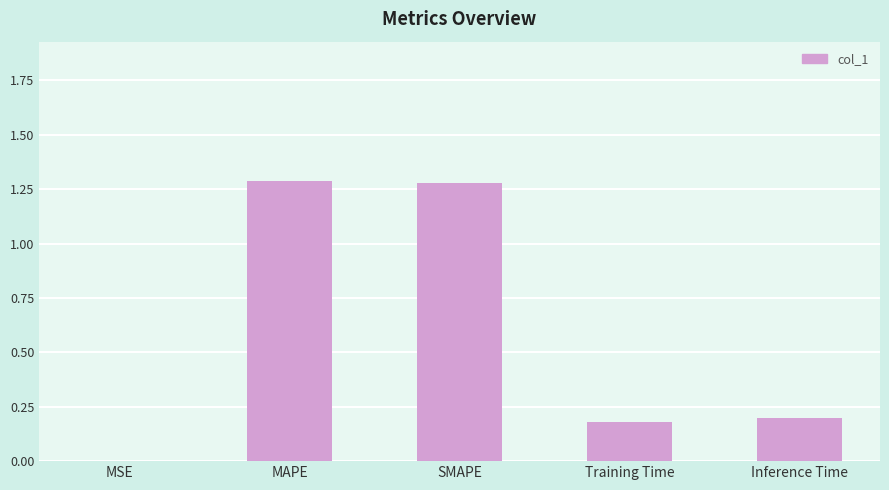

What is the change in value from SMAPE to Inference Time?

-1.1